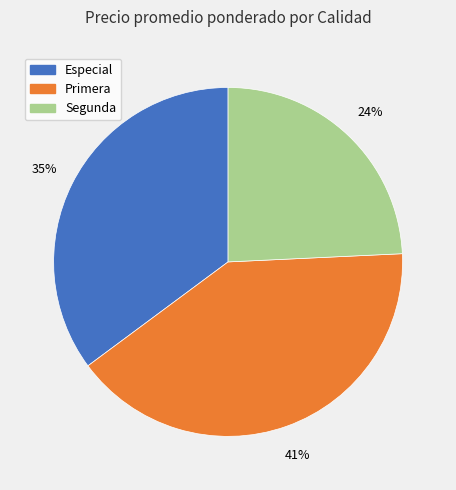

Is Especial the majority of the pie?

No